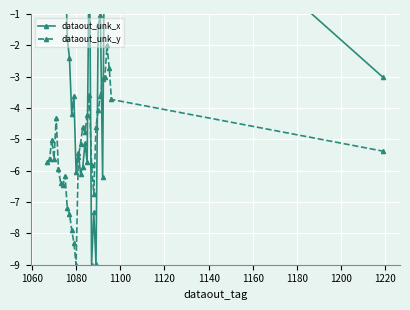

List the series in order of their peak value, lowest first.

dataout_unk_y, dataout_unk_x